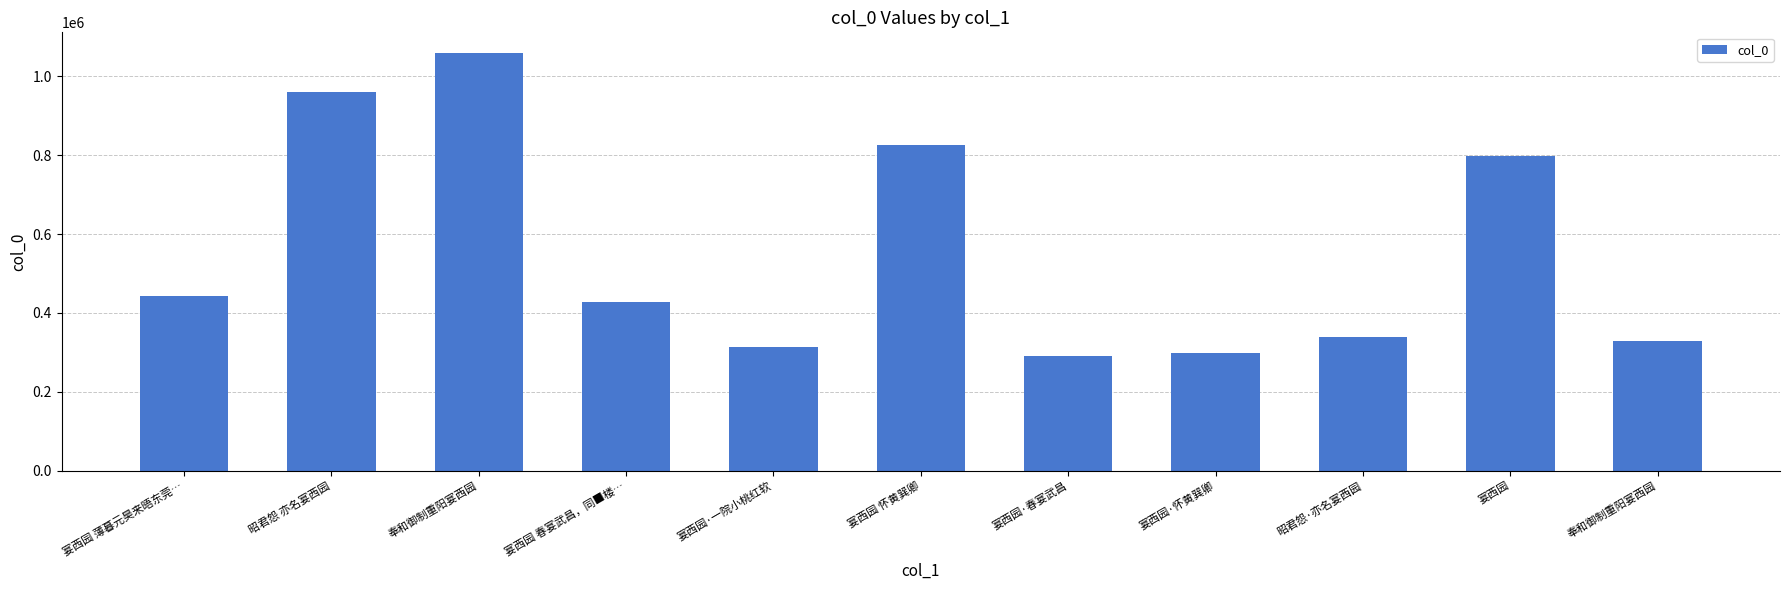

Which label corresponds to the smallest value in the chart?

宴西园·春宴武昌